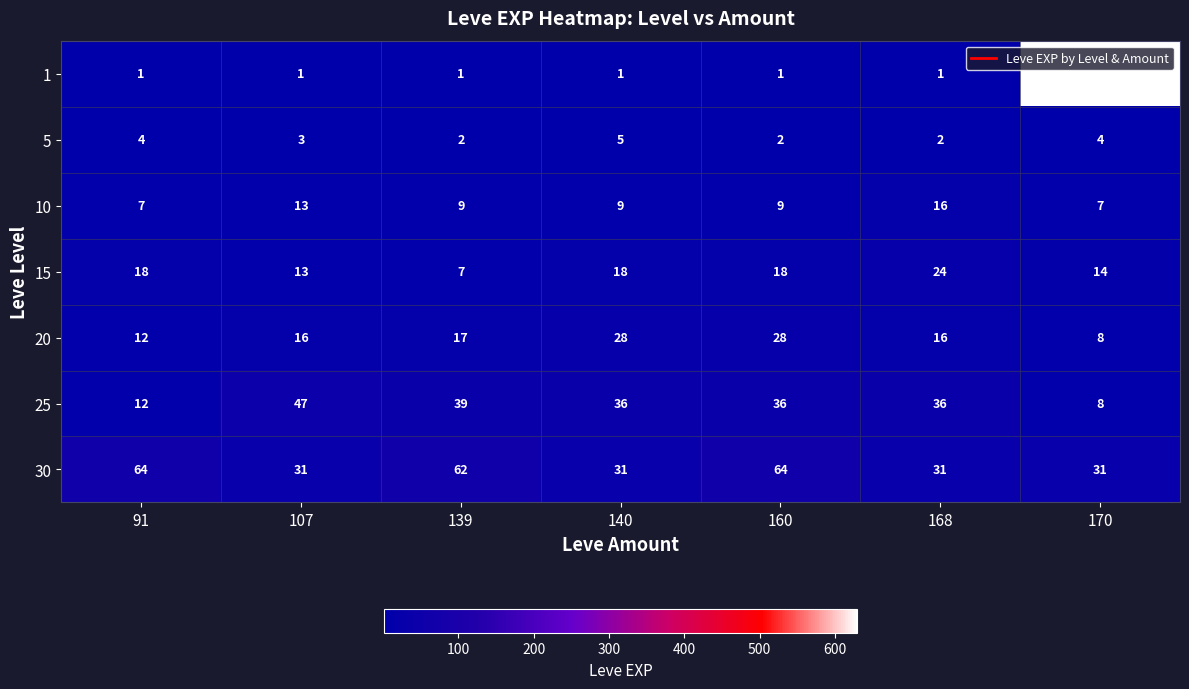

What is the maximum value shown in the chart?

630